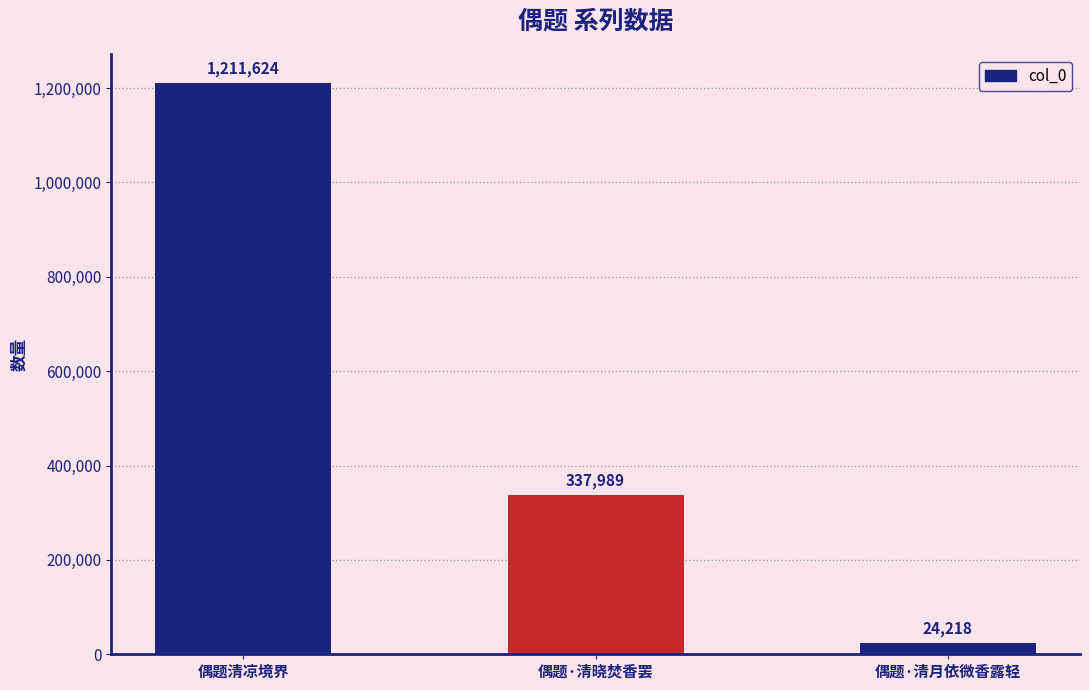

Does the chart contain any negative values?

No